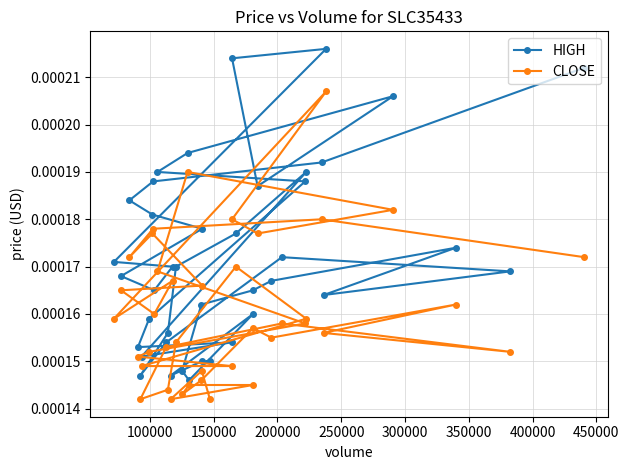

In CLOSE, how many points are lower than both neighbors (excluding endpoints)?

9